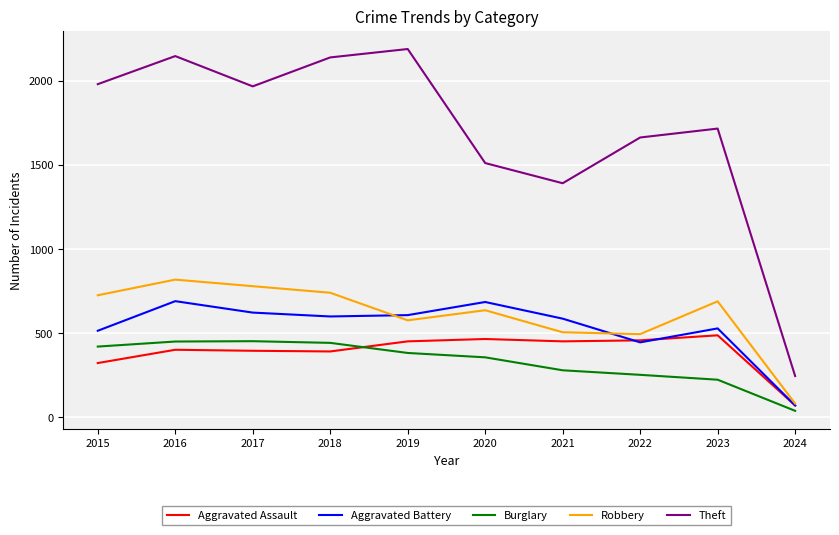

What are all the series names shown in the legend?

Aggravated Assault, Aggravated Battery, Burglary, Robbery, Theft